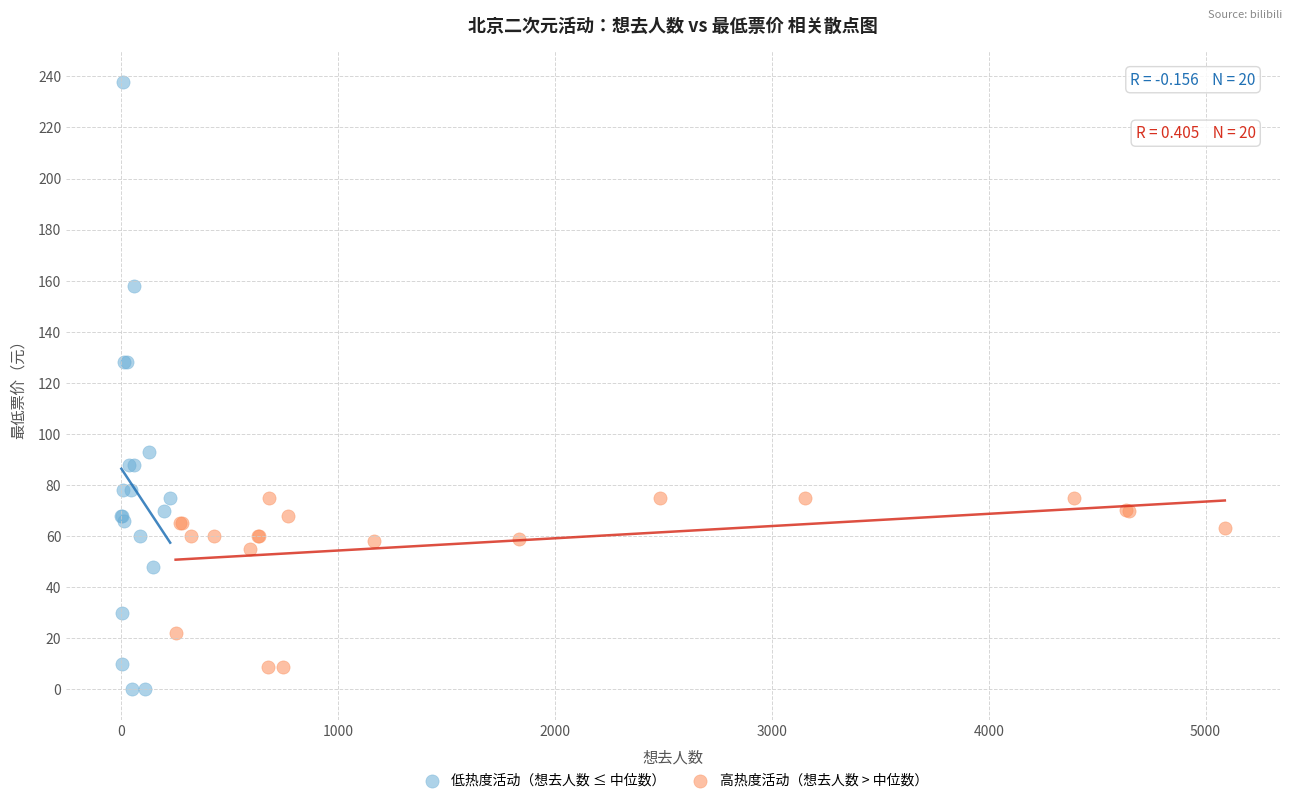

Which series reaches the maximum Y coordinate?

低热度活动（想去人数 ≤ 中位数）